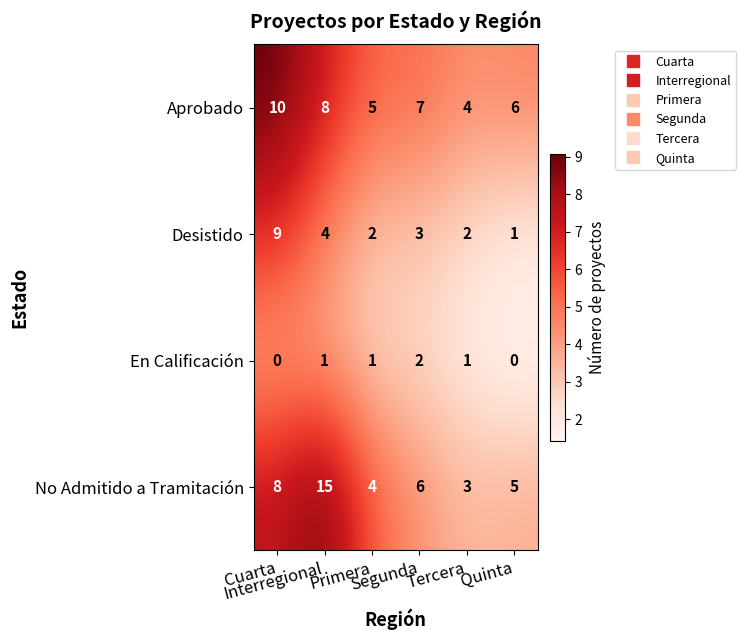

What is the difference between the maximum and second lowest values in the Desistido series?

7